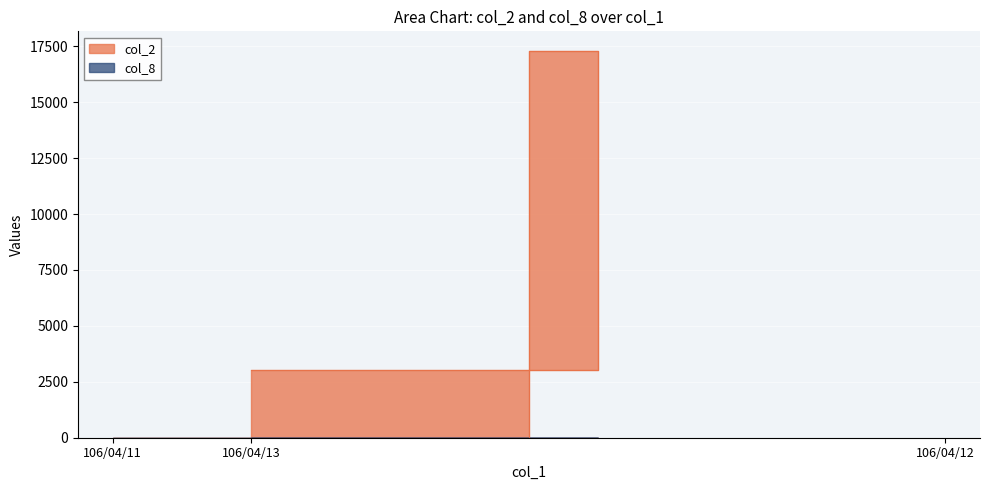

List the labels in order of col_8 value, largest first.

106/04/12, 106/04/13, 106/04/11